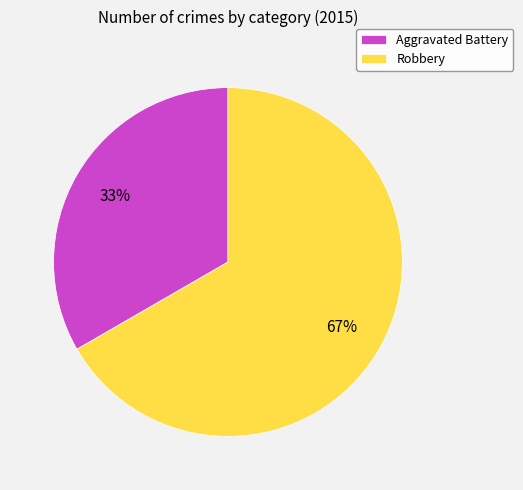

To the nearest percent, what portion does Aggravated Battery represent?

33%